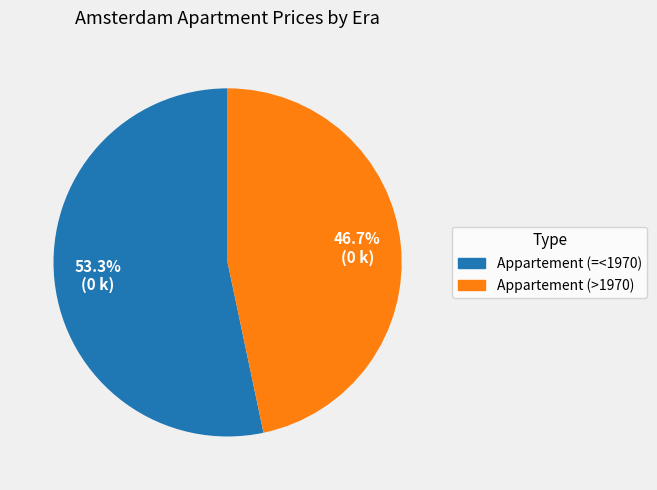

Which slice is the smallest?

Appartement (>1970)